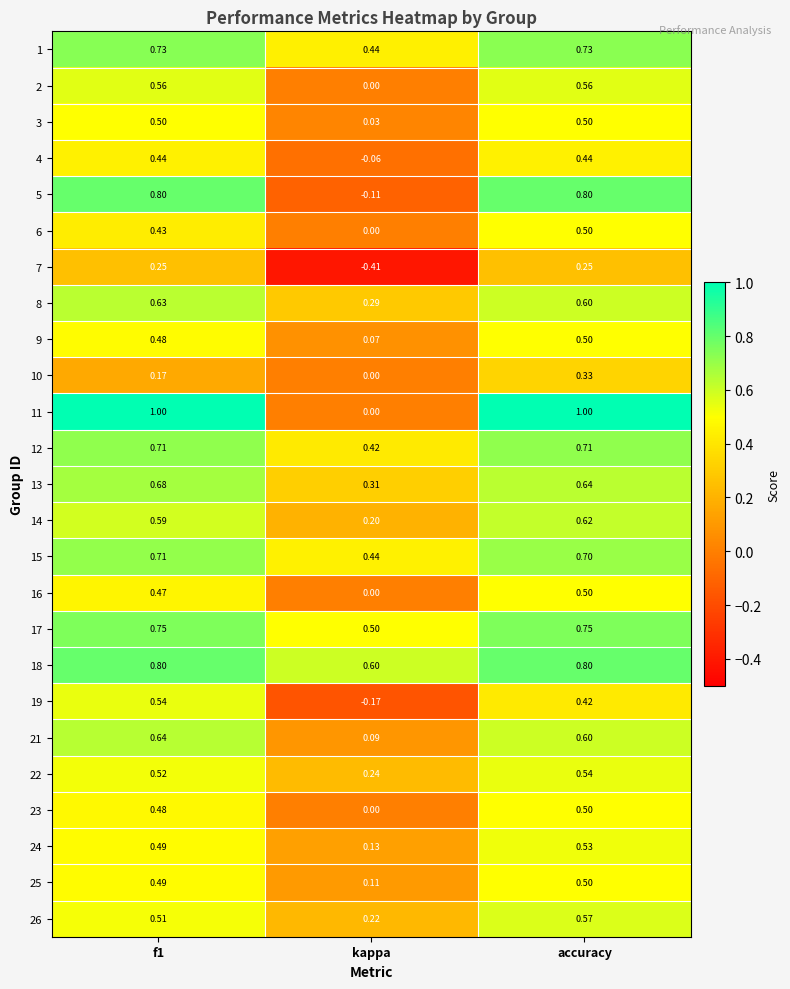

At which label is 5 closest to 0?

kappa